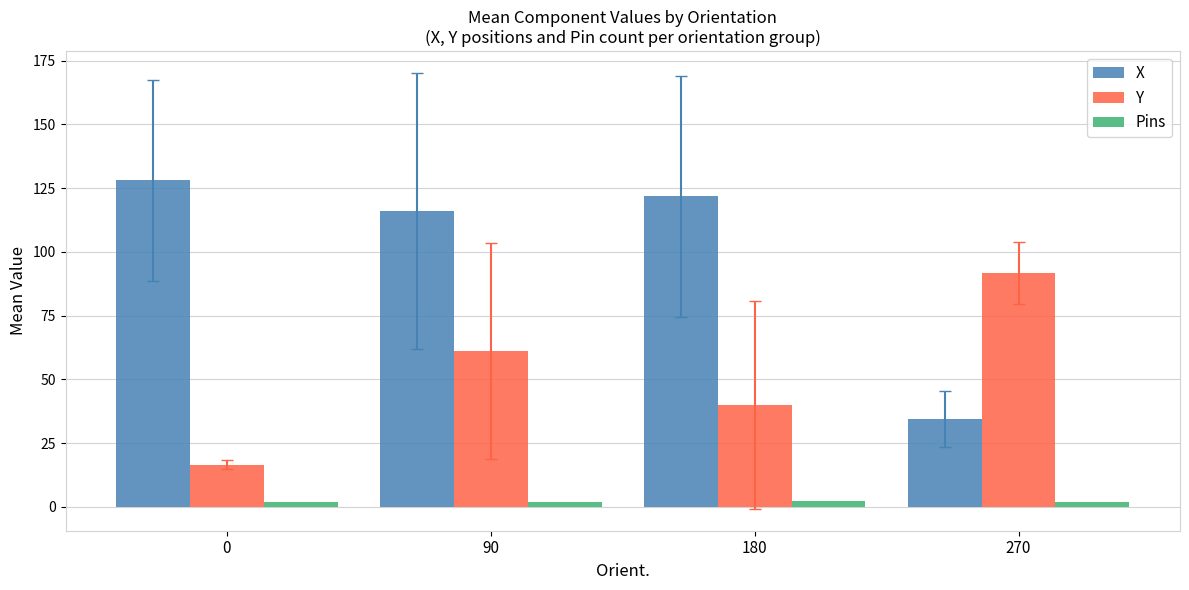

How many categories are shown in the chart?

4